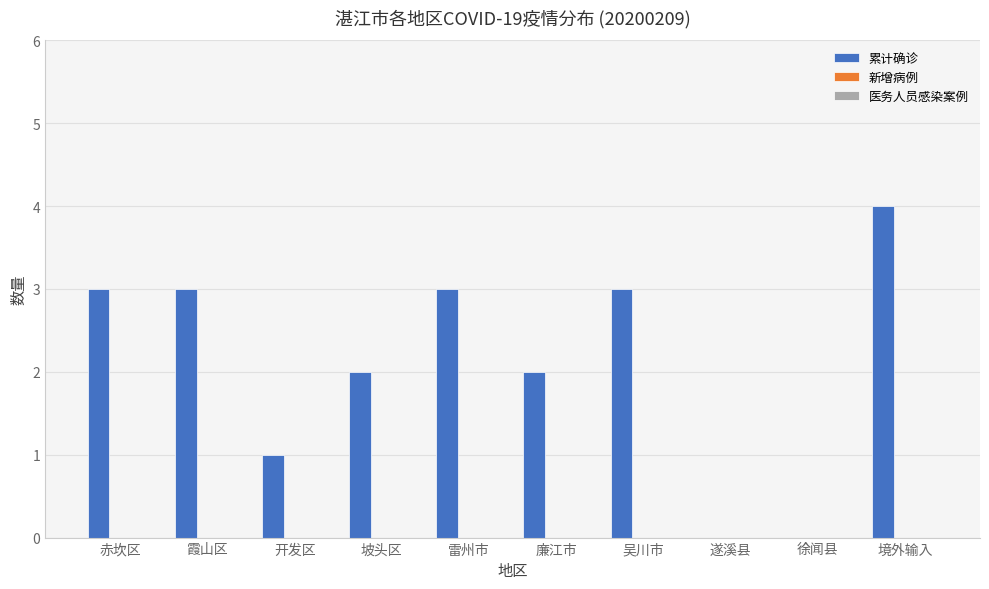

The chart shows a value of 0 at 廉江市. True or false?

False